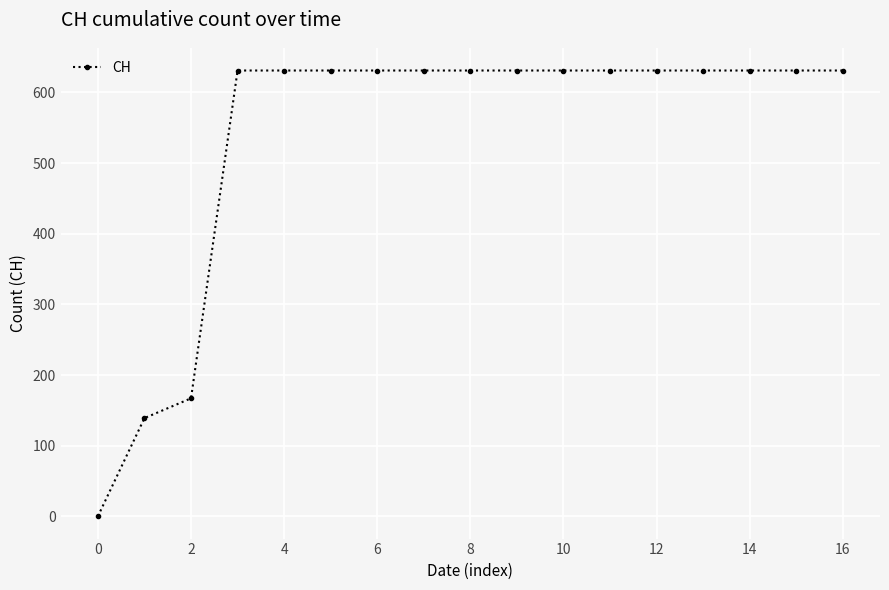

Reading left to right, transcribe all the data shown in this chart.

0	139	167	631	631	631	631	631	631	631	631	631	631	631	631	631	631